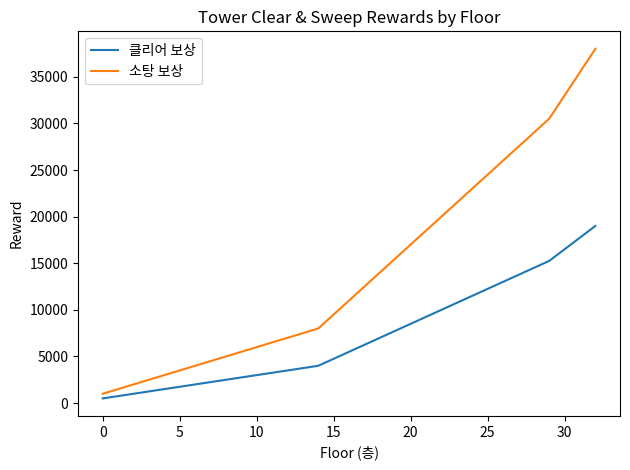

Which series has the largest total across all categories?

소탕 보상